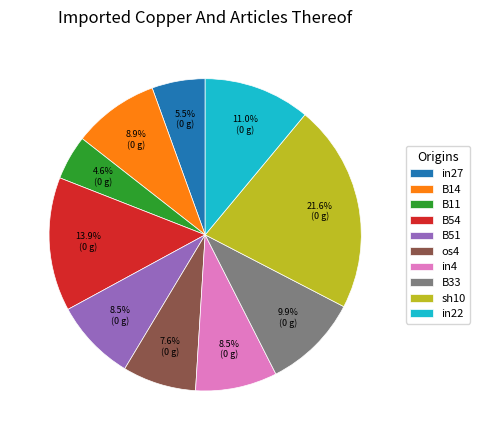

Count the number of slices in the pie.

10